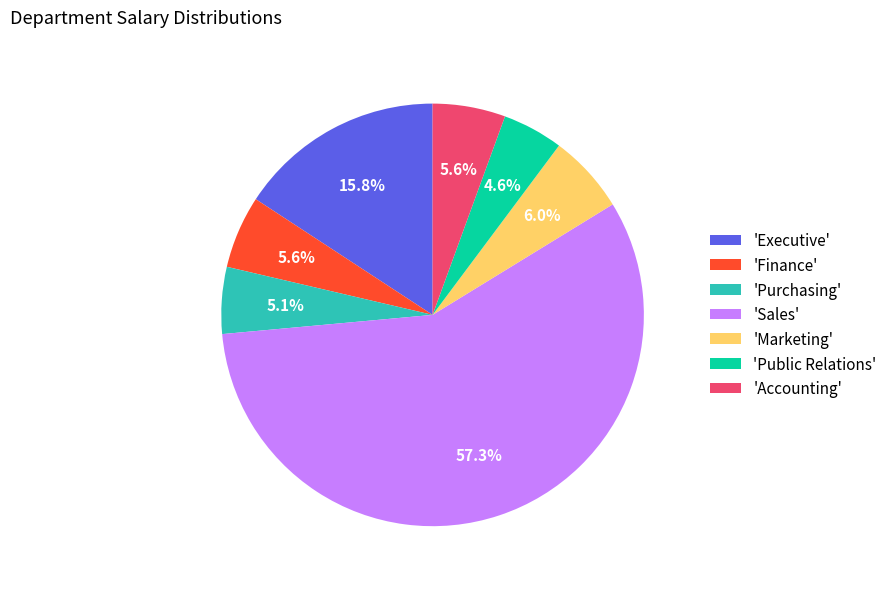

Do 'Marketing' and 'Finance' together represent more than half of the pie?

No